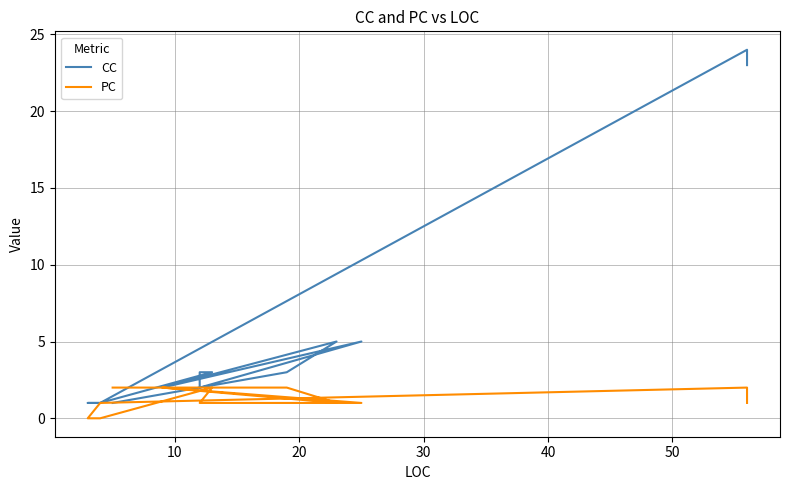

What is the sum of all CC values?

75